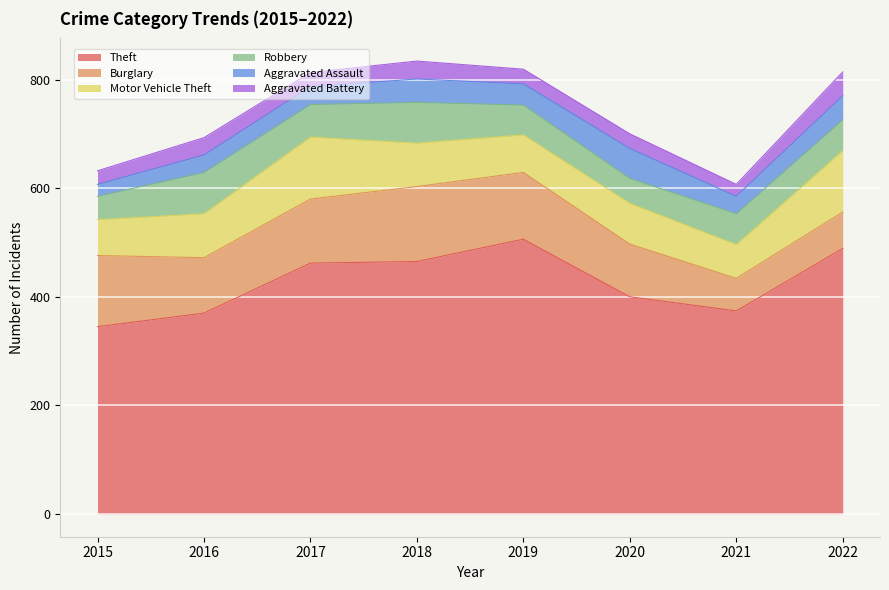

What is the difference between the maximum and minimum values in the Theft series?

161